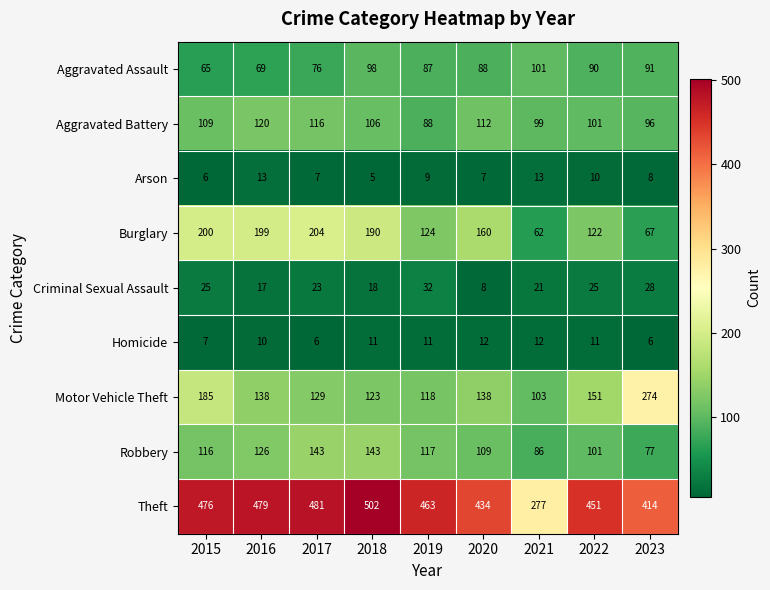

At which label does Theft first exceed 463?

2015